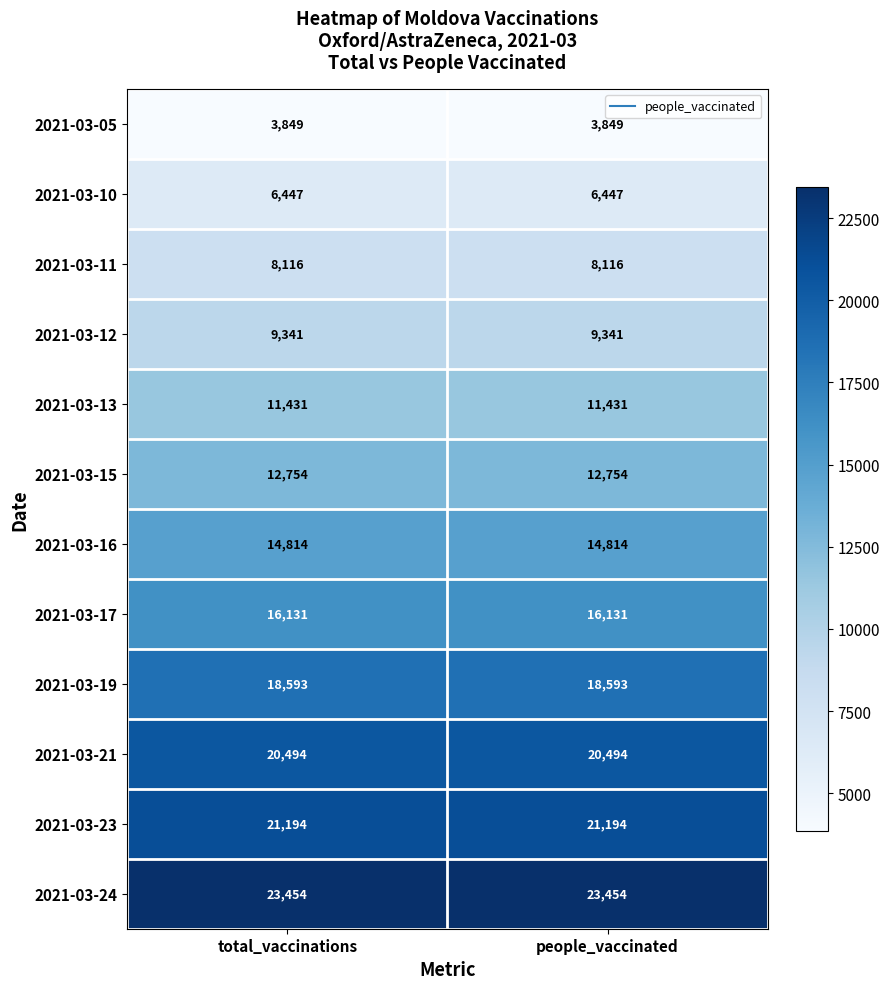

What is the spread (max minus min) of values at people_vaccinated?

19605